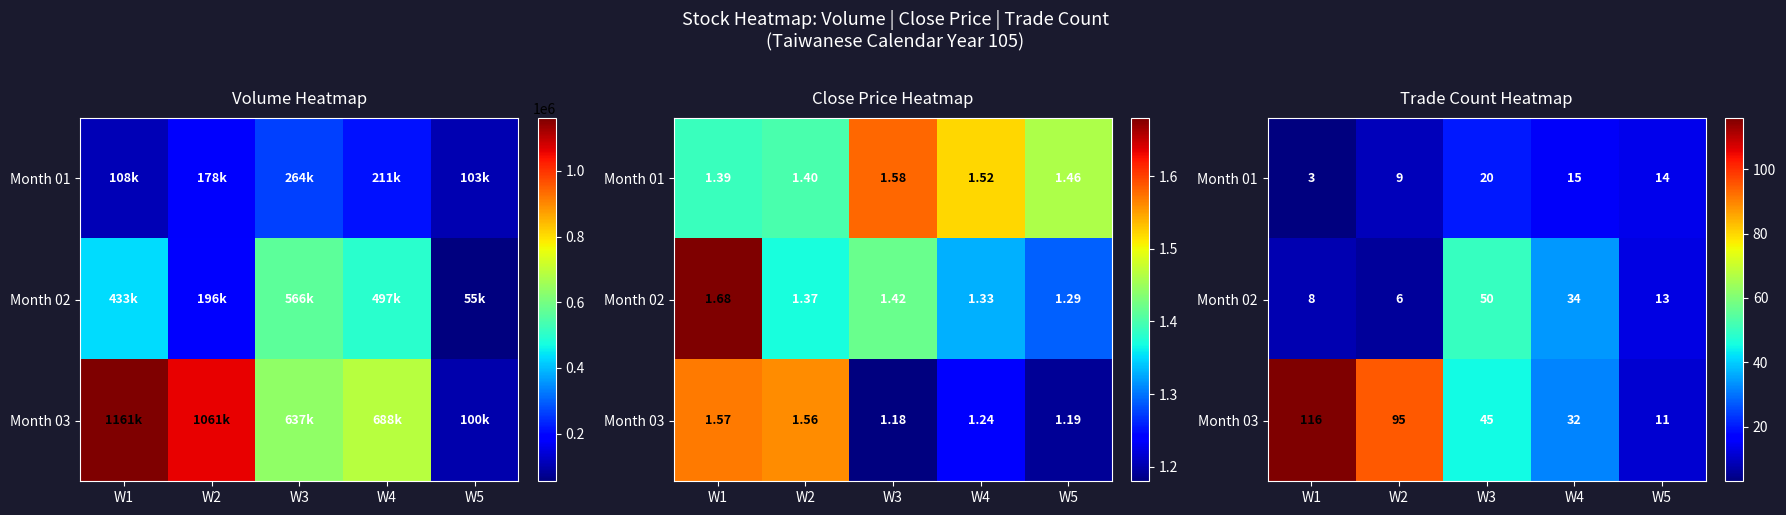

How many data points in Month 02 are above 13?

2